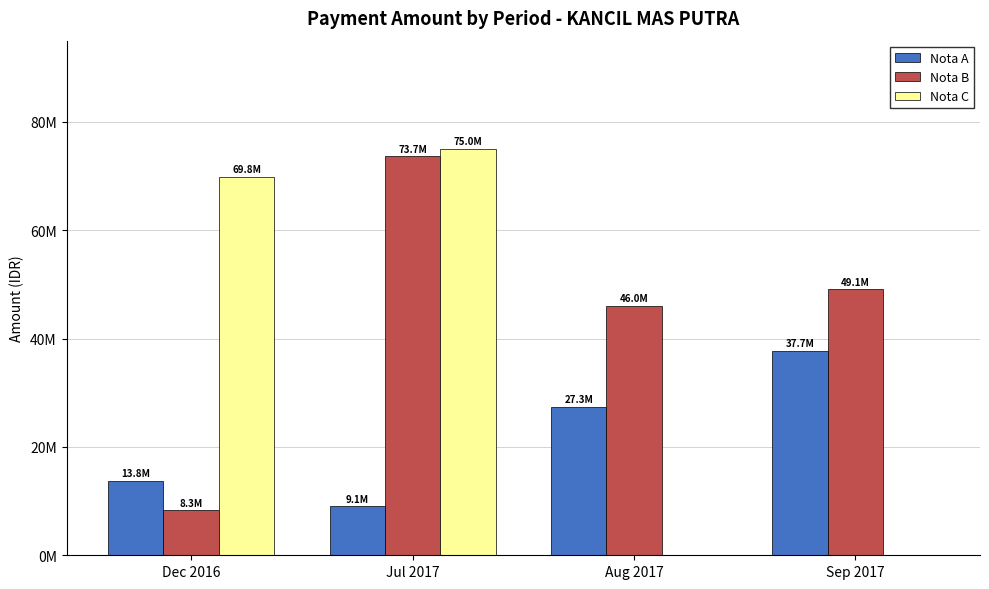

Rank the series by their maximum value, from lowest to highest.

Nota A, Nota B, Nota C